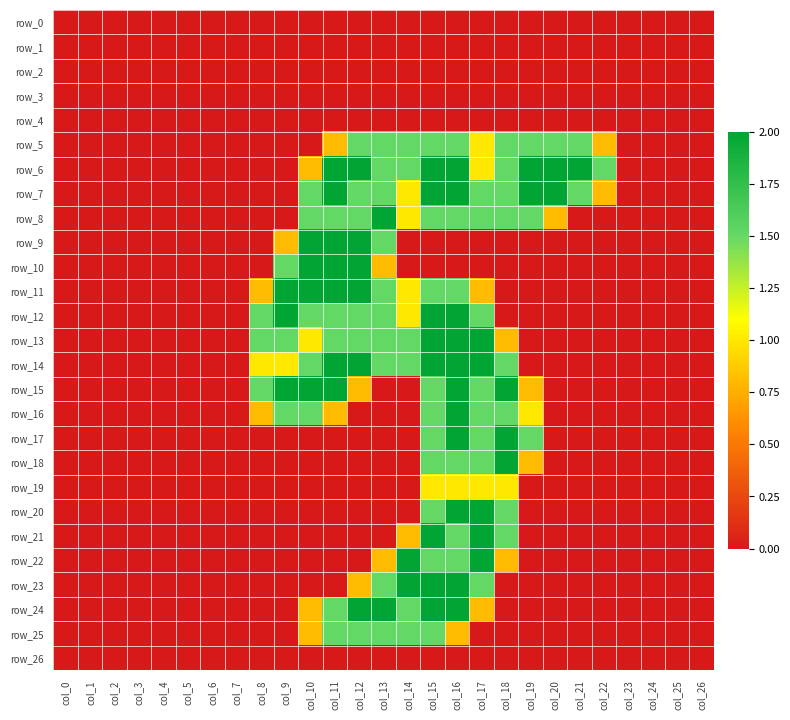

Reading right to left, transcribe all the data shown in this chart.

row_0: 0.0	0.0	0.0	0.0	0.0	0.0	0.0	0.0	0.0	0.0	0.0	0.0	0.0	0.0	0.0	0.0	0.0	0.0	0.0	0.0	0.0	0.0	0.0	0.0	0.0	0.0	0.0
row_1: 0.0	0.0	0.0	0.0	0.0	0.0	0.0	0.0	0.0	0.0	0.0	0.0	0.0	0.0	0.0	0.0	0.0	0.0	0.0	0.0	0.0	0.0	0.0	0.0	0.0	0.0	0.0
row_2: 0.0	0.0	0.0	0.0	0.0	0.0	0.0	0.0	0.0	0.0	0.0	0.0	0.0	0.0	0.0	0.0	0.0	0.0	0.0	0.0	0.0	0.0	0.0	0.0	0.0	0.0	0.0
row_3: 0.0	0.0	0.0	0.0	0.0	0.0	0.0	0.0	0.0	0.0	0.0	0.0	0.0	0.0	0.0	0.0	0.0	0.0	0.0	0.0	0.0	0.0	0.0	0.0	0.0	0.0	0.0
row_4: 0.0	0.0	0.0	0.0	0.0	0.0	0.0	0.0	0.0	0.0	0.0	0.0	0.0	0.0	0.0	0.0	0.0	0.0	0.0	0.0	0.0	0.0	0.0	0.0	0.0	0.0	0.0
row_5: 0.0	0.0	0.0	0.0	0.8	1.5	1.5	1.5	1.5	1.0	1.5	1.5	1.5	1.5	1.5	0.8	0.0	0.0	0.0	0.0	0.0	0.0	0.0	0.0	0.0	0.0	0.0
row_6: 0.0	0.0	0.0	0.0	1.5	2.0	2.0	2.0	1.5	1.0	2.0	2.0	1.5	1.5	2.0	2.0	0.8	0.0	0.0	0.0	0.0	0.0	0.0	0.0	0.0	0.0	0.0
row_7: 0.0	0.0	0.0	0.0	0.8	1.5	2.0	2.0	1.5	1.5	2.0	2.0	1.0	1.5	1.5	2.0	1.5	0.0	0.0	0.0	0.0	0.0	0.0	0.0	0.0	0.0	0.0
row_8: 0.0	0.0	0.0	0.0	0.0	0.0	0.8	1.5	1.5	1.5	1.5	1.5	1.0	2.0	1.5	1.5	1.5	0.0	0.0	0.0	0.0	0.0	0.0	0.0	0.0	0.0	0.0
row_9: 0.0	0.0	0.0	0.0	0.0	0.0	0.0	0.0	0.0	0.0	0.0	0.0	0.0	1.5	2.0	2.0	2.0	0.8	0.0	0.0	0.0	0.0	0.0	0.0	0.0	0.0	0.0
row_10: 0.0	0.0	0.0	0.0	0.0	0.0	0.0	0.0	0.0	0.0	0.0	0.0	0.0	0.8	2.0	2.0	2.0	1.5	0.0	0.0	0.0	0.0	0.0	0.0	0.0	0.0	0.0
row_11: 0.0	0.0	0.0	0.0	0.0	0.0	0.0	0.0	0.0	0.8	1.5	1.5	1.0	1.5	2.0	2.0	2.0	2.0	0.8	0.0	0.0	0.0	0.0	0.0	0.0	0.0	0.0
row_12: 0.0	0.0	0.0	0.0	0.0	0.0	0.0	0.0	0.0	1.5	2.0	2.0	1.0	1.5	1.5	1.5	1.5	2.0	1.5	0.0	0.0	0.0	0.0	0.0	0.0	0.0	0.0
row_13: 0.0	0.0	0.0	0.0	0.0	0.0	0.0	0.0	0.8	2.0	2.0	2.0	1.5	1.5	1.5	1.5	1.0	1.5	1.5	0.0	0.0	0.0	0.0	0.0	0.0	0.0	0.0
row_14: 0.0	0.0	0.0	0.0	0.0	0.0	0.0	0.0	1.5	2.0	2.0	2.0	1.5	1.5	2.0	2.0	1.5	1.0	1.0	0.0	0.0	0.0	0.0	0.0	0.0	0.0	0.0
row_15: 0.0	0.0	0.0	0.0	0.0	0.0	0.0	0.8	2.0	1.5	2.0	1.5	0.0	0.0	0.8	2.0	2.0	2.0	1.5	0.0	0.0	0.0	0.0	0.0	0.0	0.0	0.0
row_16: 0.0	0.0	0.0	0.0	0.0	0.0	0.0	1.0	1.5	1.5	2.0	1.5	0.0	0.0	0.0	0.8	1.5	1.5	0.8	0.0	0.0	0.0	0.0	0.0	0.0	0.0	0.0
row_17: 0.0	0.0	0.0	0.0	0.0	0.0	0.0	1.5	2.0	1.5	2.0	1.5	0.0	0.0	0.0	0.0	0.0	0.0	0.0	0.0	0.0	0.0	0.0	0.0	0.0	0.0	0.0
row_18: 0.0	0.0	0.0	0.0	0.0	0.0	0.0	0.8	2.0	1.5	1.5	1.5	0.0	0.0	0.0	0.0	0.0	0.0	0.0	0.0	0.0	0.0	0.0	0.0	0.0	0.0	0.0
row_19: 0.0	0.0	0.0	0.0	0.0	0.0	0.0	0.0	1.0	1.0	1.0	1.0	0.0	0.0	0.0	0.0	0.0	0.0	0.0	0.0	0.0	0.0	0.0	0.0	0.0	0.0	0.0
row_20: 0.0	0.0	0.0	0.0	0.0	0.0	0.0	0.0	1.5	2.0	2.0	1.5	0.0	0.0	0.0	0.0	0.0	0.0	0.0	0.0	0.0	0.0	0.0	0.0	0.0	0.0	0.0
row_21: 0.0	0.0	0.0	0.0	0.0	0.0	0.0	0.0	1.5	2.0	1.5	2.0	0.8	0.0	0.0	0.0	0.0	0.0	0.0	0.0	0.0	0.0	0.0	0.0	0.0	0.0	0.0
row_22: 0.0	0.0	0.0	0.0	0.0	0.0	0.0	0.0	0.8	2.0	1.5	1.5	2.0	0.8	0.0	0.0	0.0	0.0	0.0	0.0	0.0	0.0	0.0	0.0	0.0	0.0	0.0
row_23: 0.0	0.0	0.0	0.0	0.0	0.0	0.0	0.0	0.0	1.5	2.0	2.0	2.0	1.5	0.8	0.0	0.0	0.0	0.0	0.0	0.0	0.0	0.0	0.0	0.0	0.0	0.0
row_24: 0.0	0.0	0.0	0.0	0.0	0.0	0.0	0.0	0.0	0.8	2.0	2.0	1.5	2.0	2.0	1.5	0.8	0.0	0.0	0.0	0.0	0.0	0.0	0.0	0.0	0.0	0.0
row_25: 0.0	0.0	0.0	0.0	0.0	0.0	0.0	0.0	0.0	0.0	0.8	1.5	1.5	1.5	1.5	1.5	0.8	0.0	0.0	0.0	0.0	0.0	0.0	0.0	0.0	0.0	0.0
row_26: 0.0	0.0	0.0	0.0	0.0	0.0	0.0	0.0	0.0	0.0	0.0	0.0	0.0	0.0	0.0	0.0	0.0	0.0	0.0	0.0	0.0	0.0	0.0	0.0	0.0	0.0	0.0